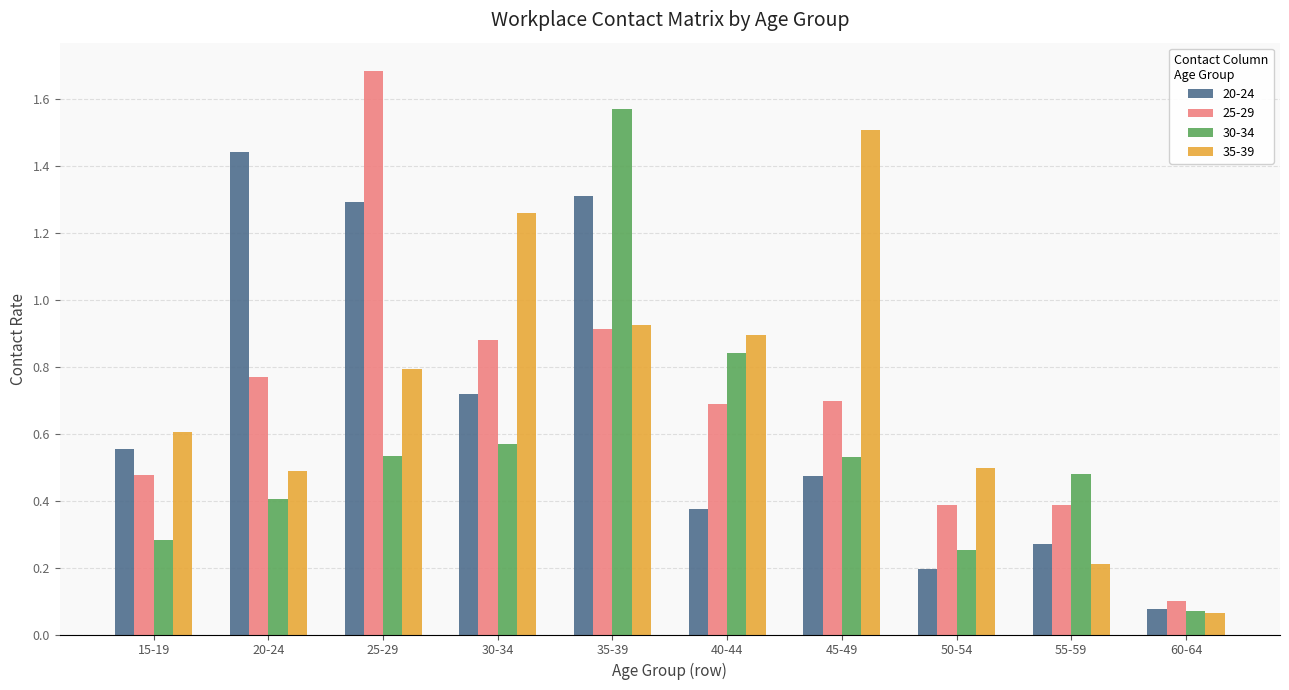

Count the number of categories in the chart.

10